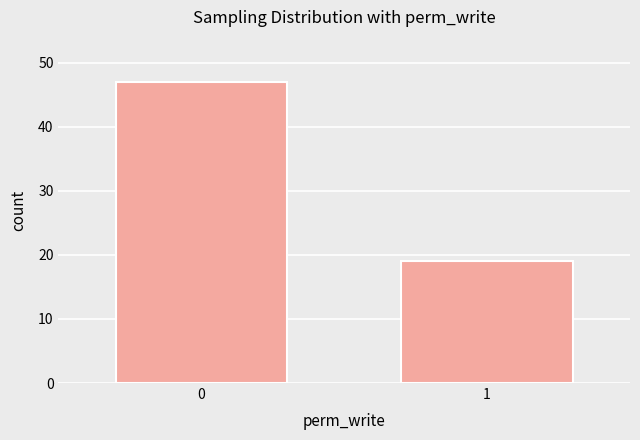

Reading left to right, transcribe all the data shown in this chart.

0=47	1=19